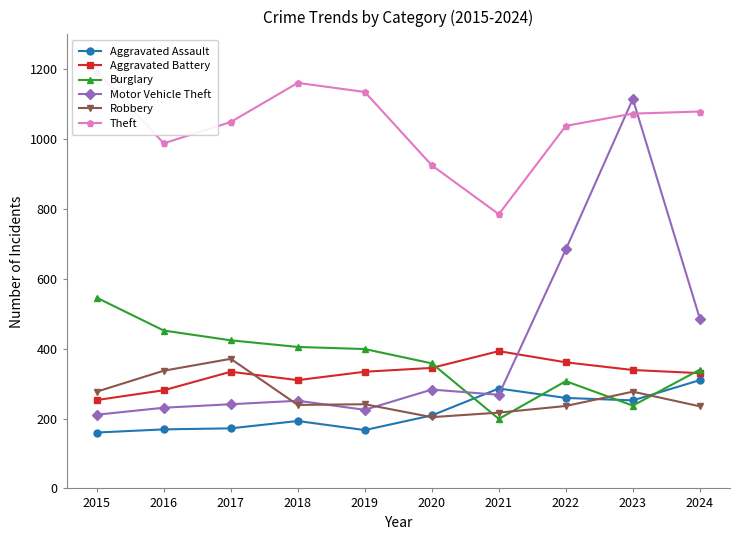

Read the Aggravated Assault value at 2023.

252